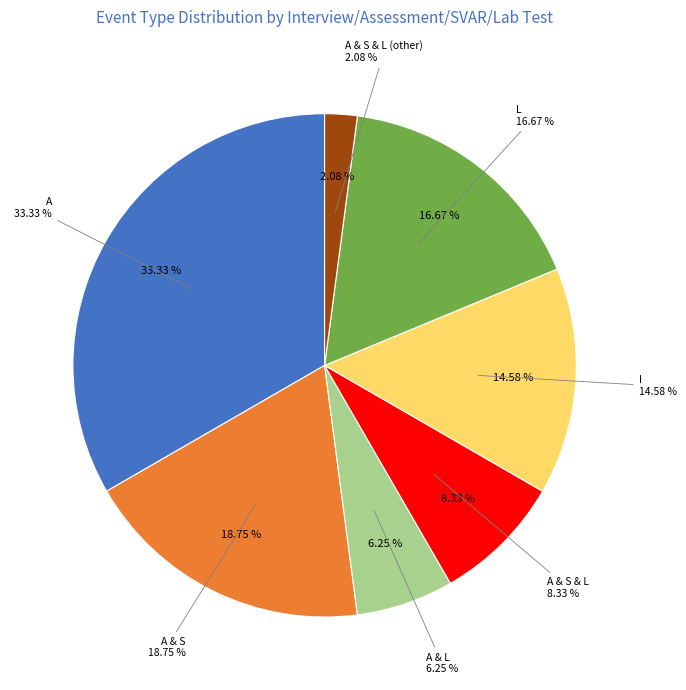

To the nearest percent, what portion does A & S & L represent?

8%